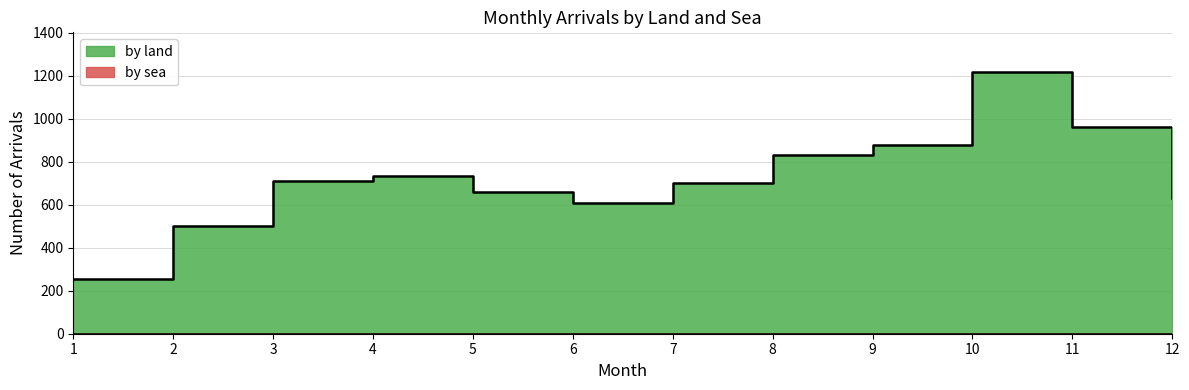

How many lines are shown in the chart?

1